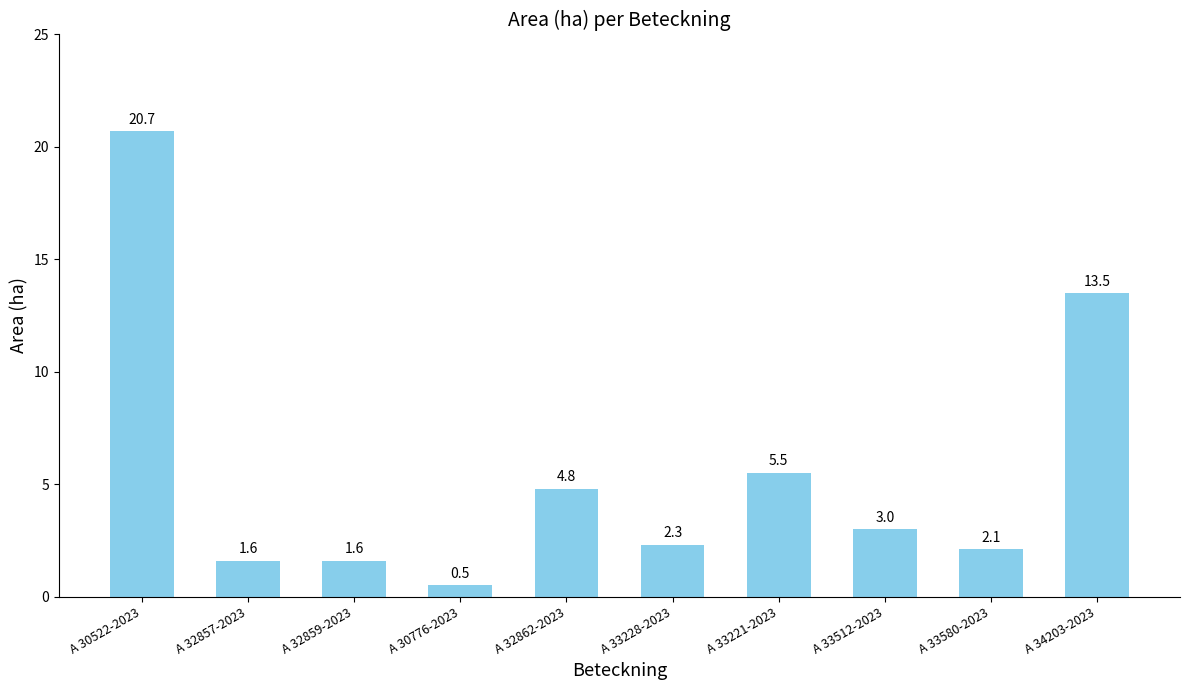

Reading left to right, what are all the values shown in this chart?

20.7	1.6	1.6	0.5	4.8	2.3	5.5	3.0	2.1	13.5